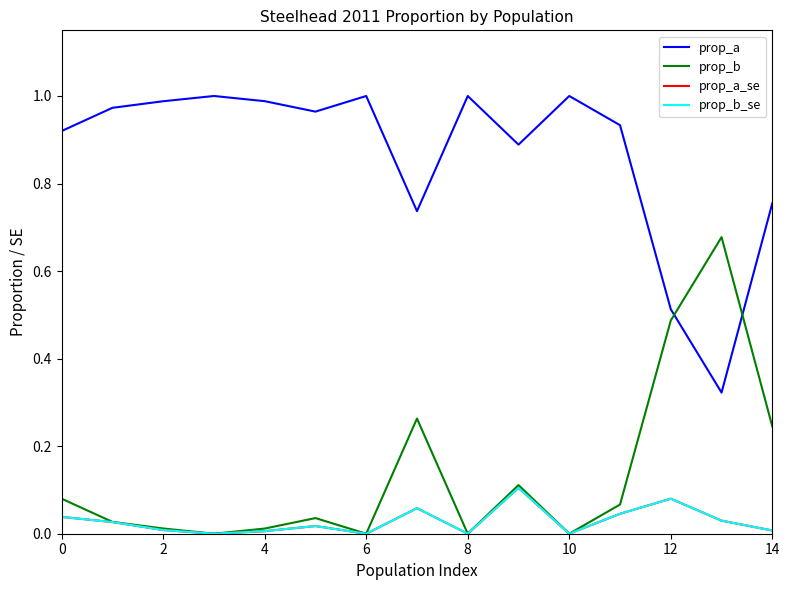

Which series has the widest spread of values?

prop_a